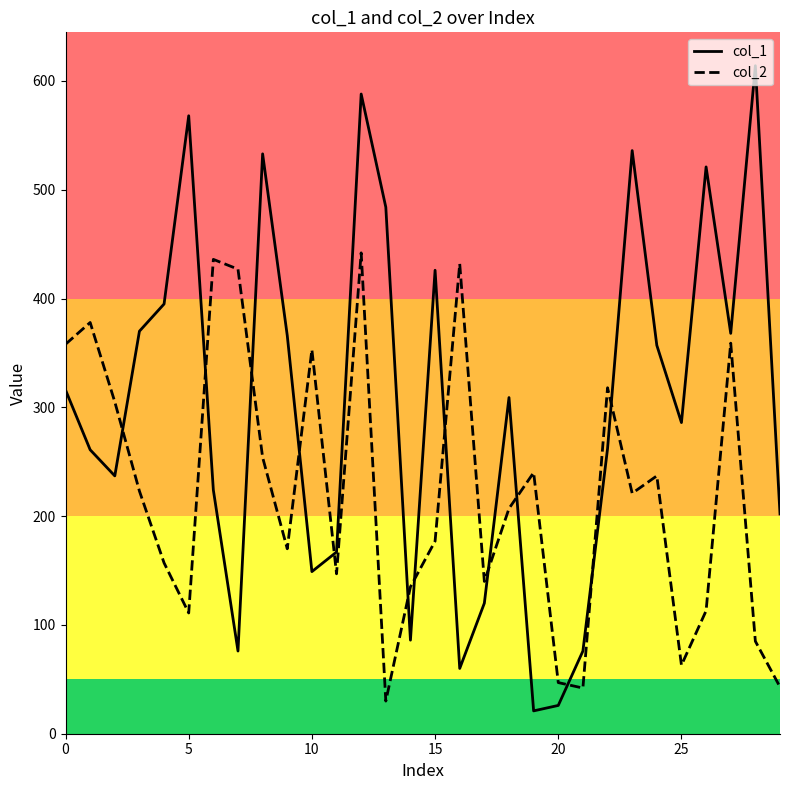

Rank the series by their maximum value, from highest to lowest.

col_1, col_2